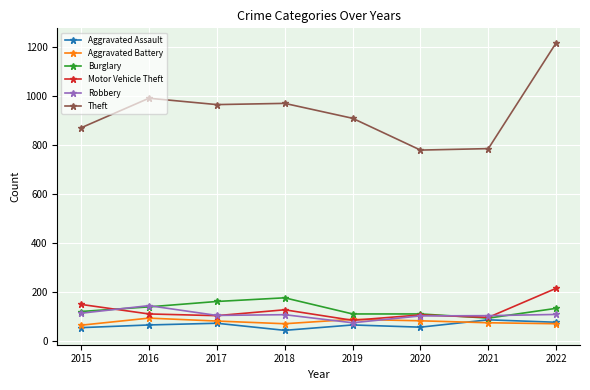

What are all the series names shown in the legend?

Aggravated Assault, Aggravated Battery, Burglary, Motor Vehicle Theft, Robbery, Theft